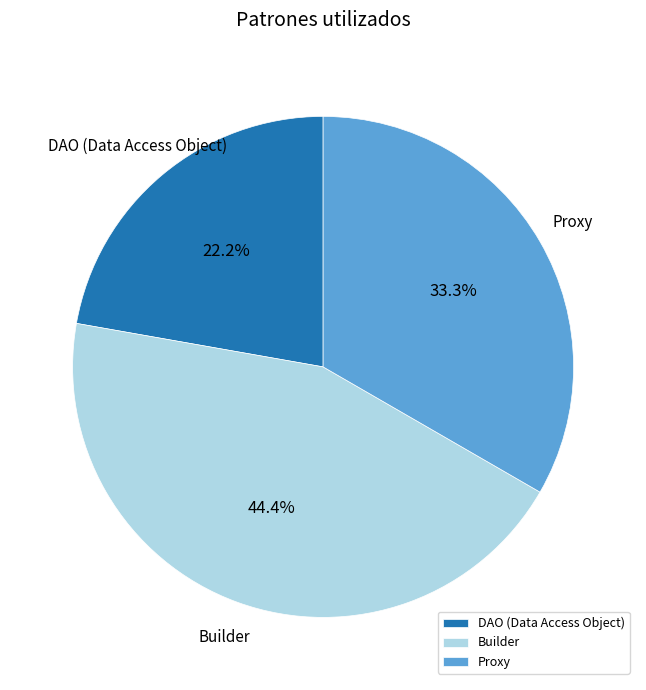

True or false: Builder accounts for 51% of the total.

False